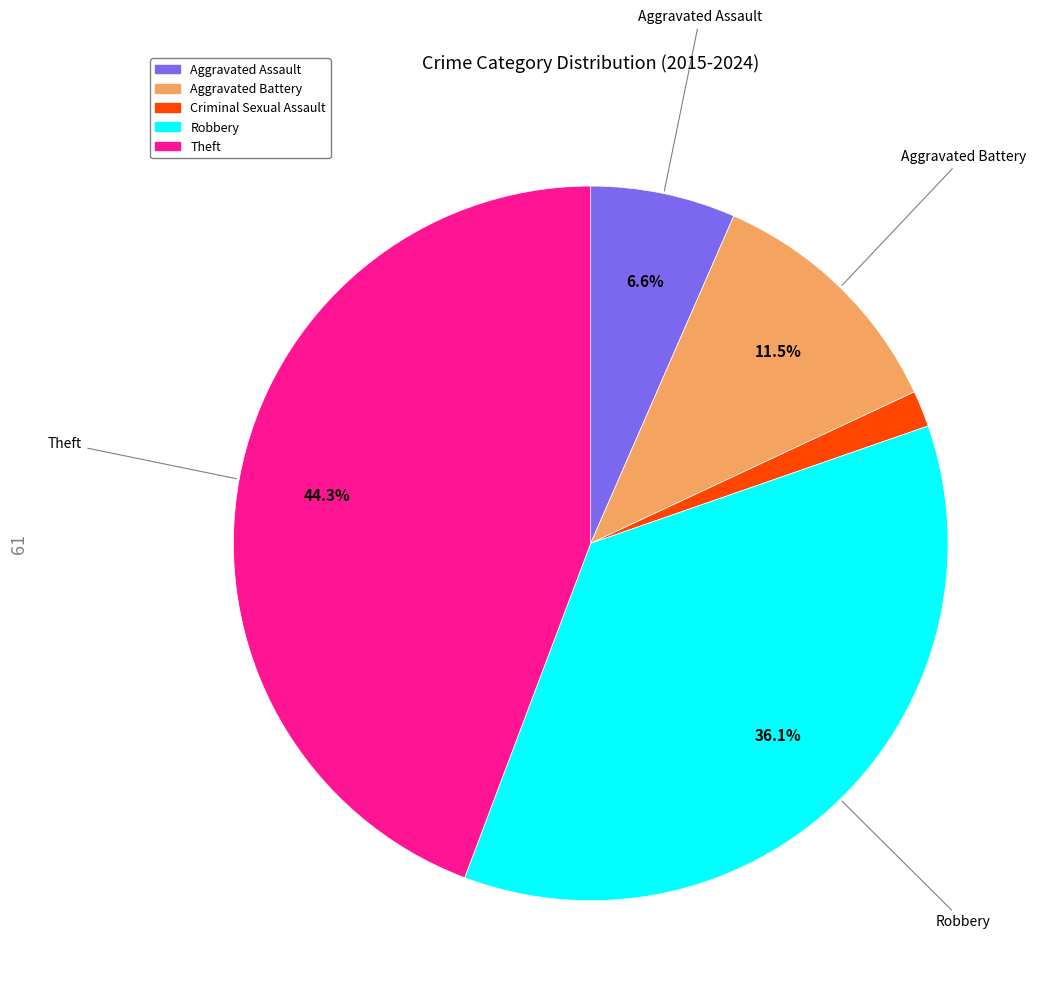

Is there any slice that represents more than half of the pie?

No